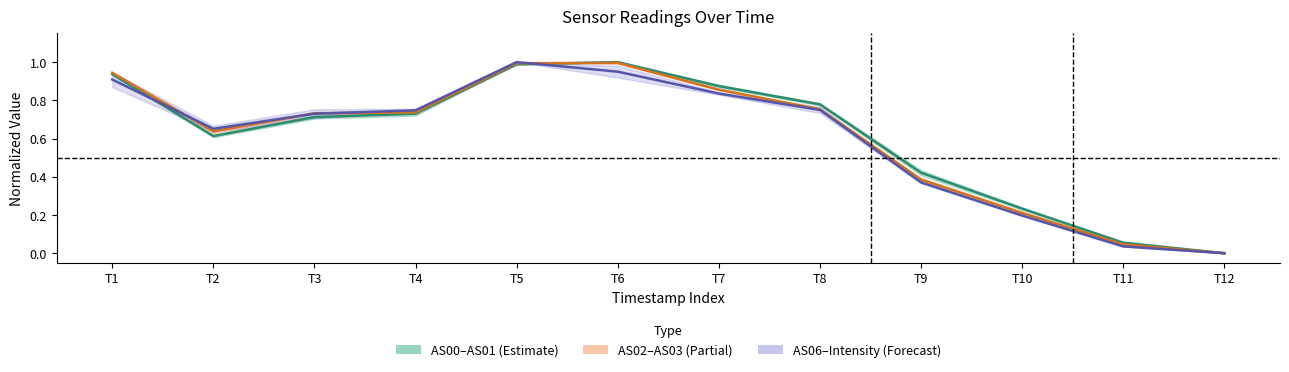

Between which two adjacent categories do AS06-Intensity mean and AS00-AS01 mean first intersect?

T1 and T2